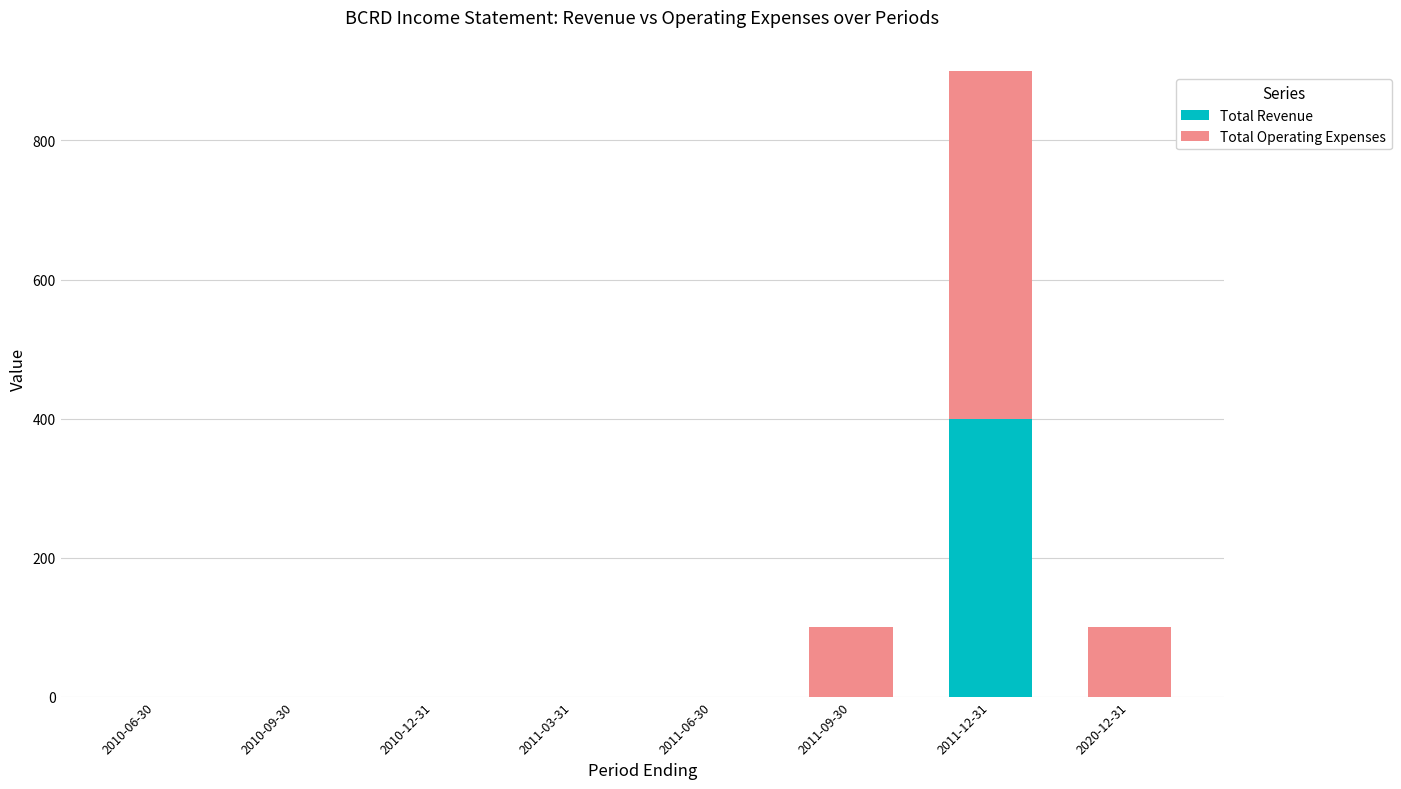

True or false: Total Revenue has a value of 0 at 2010-06-30.

True